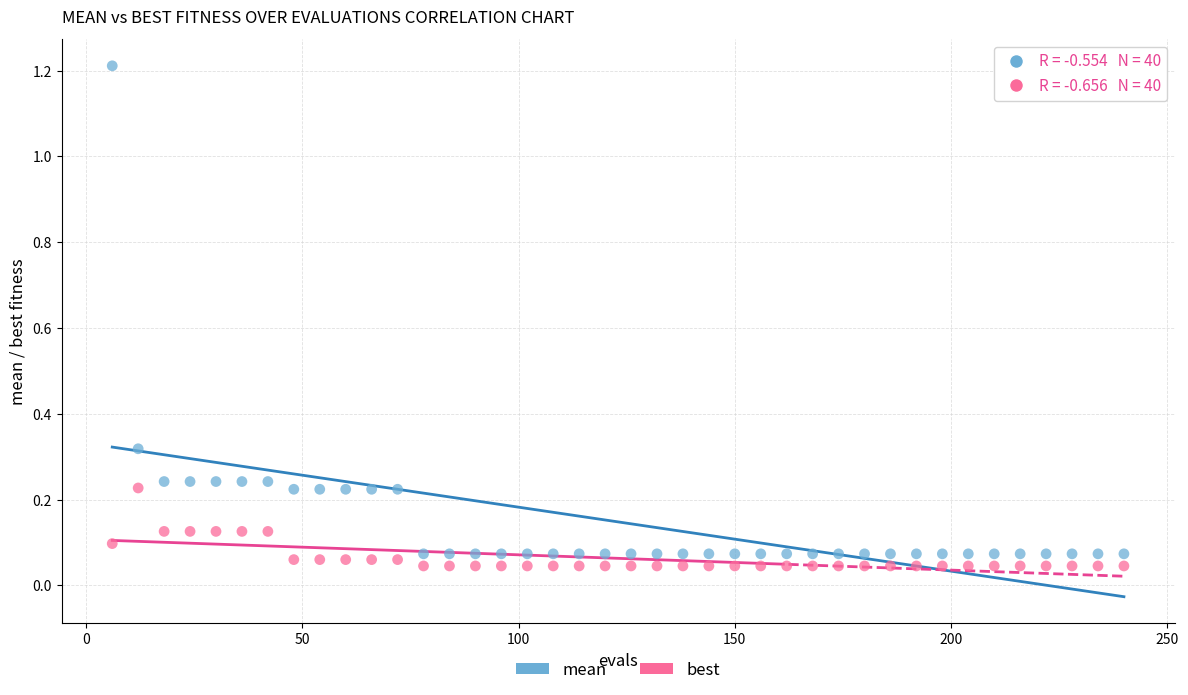

What are all the series names shown in the legend?

mean, best